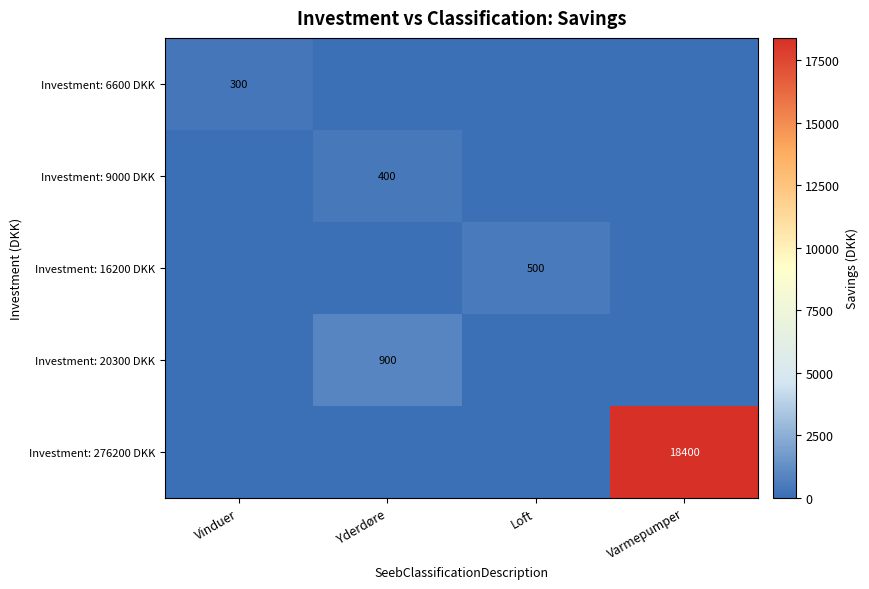

At which category does the chart reach its peak across all series?

Varmepumper